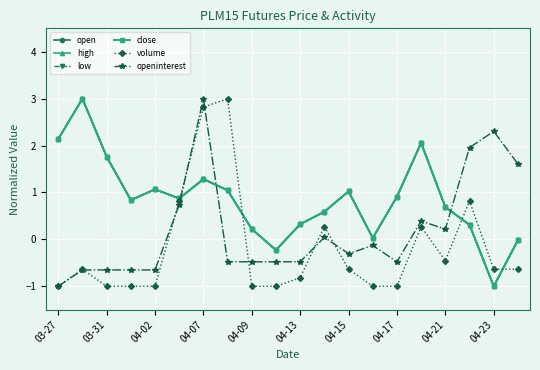

Does the chart have visible grid lines?

Yes